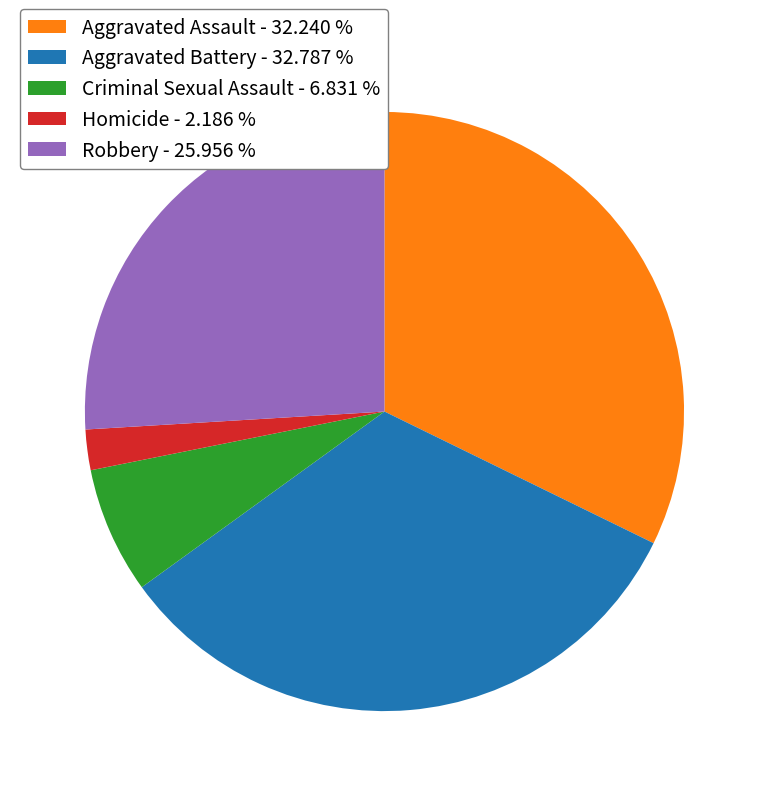

Which category has the smallest portion of the pie?

Homicide